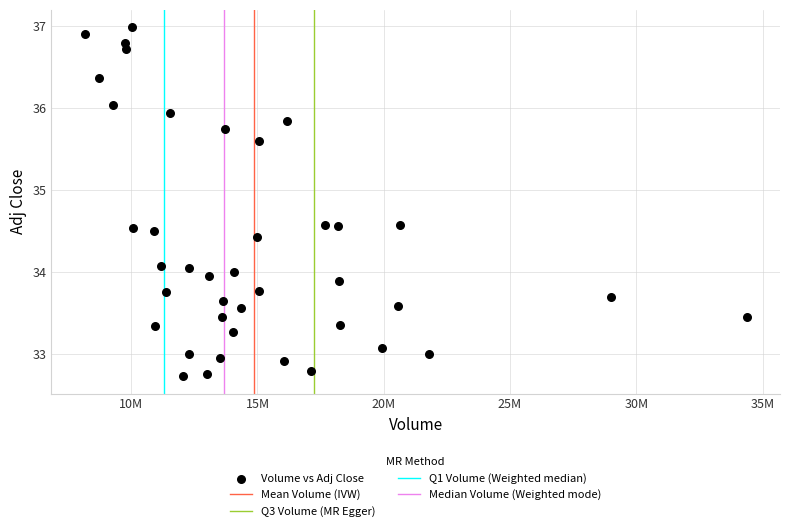

What is the range of Y values (max minus min)?

4.3